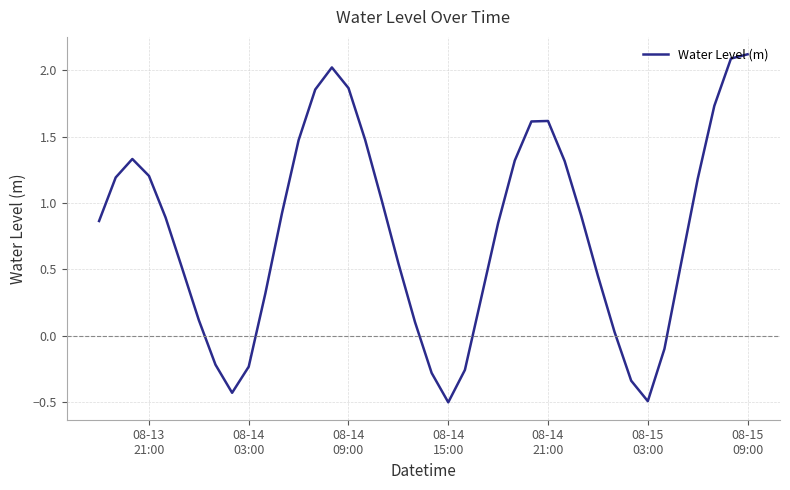

What is the difference between the maximum and minimum values?

2.6